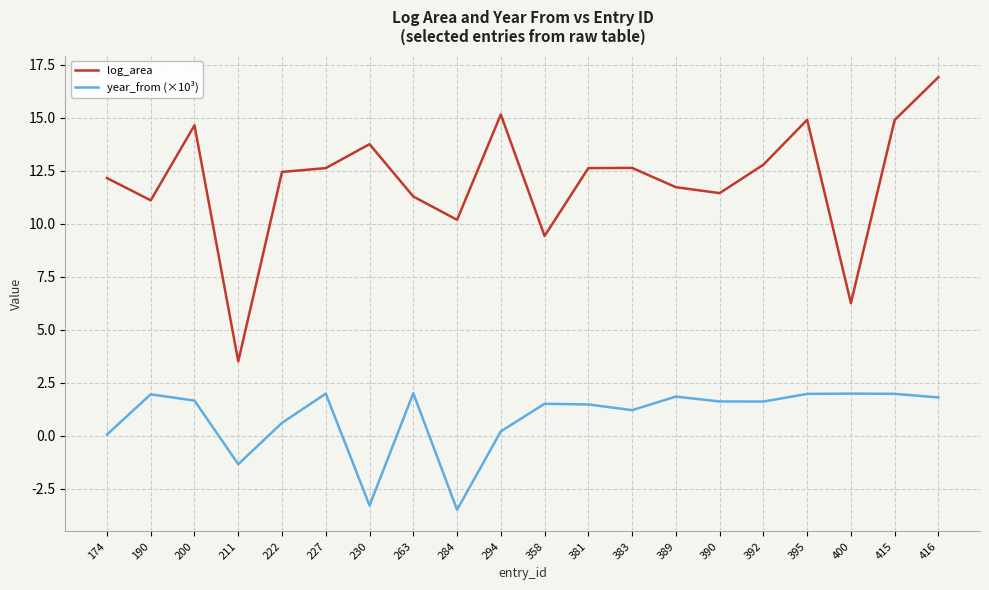

What is the total value across all series at 381?

14.1